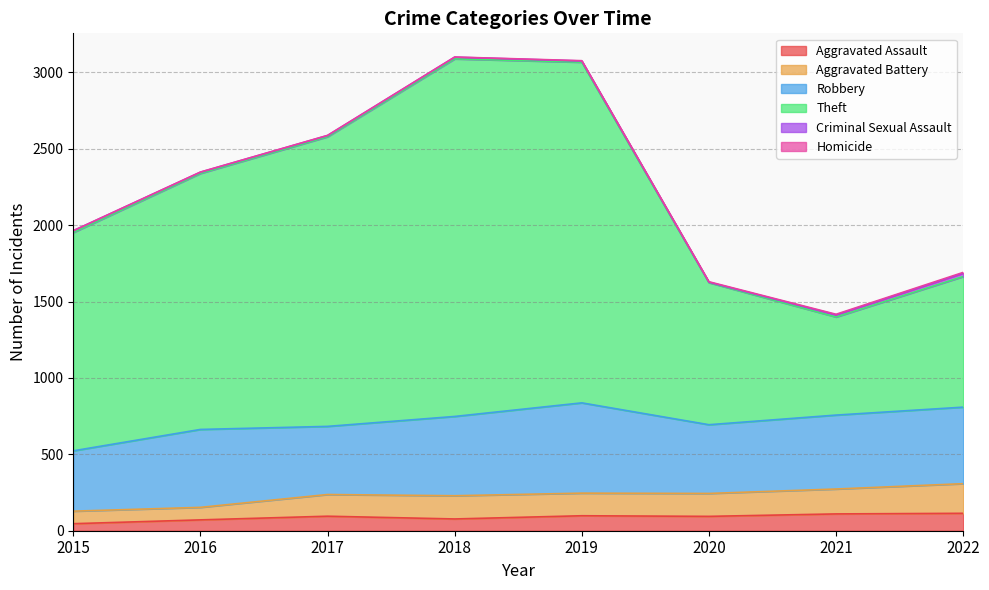

The Aggravated Assault series shows 94 at 2020. True or false?

True